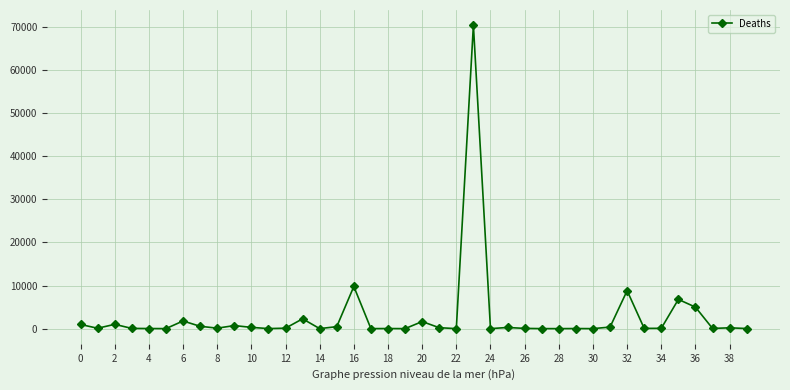

What is the sum of all values?

112137